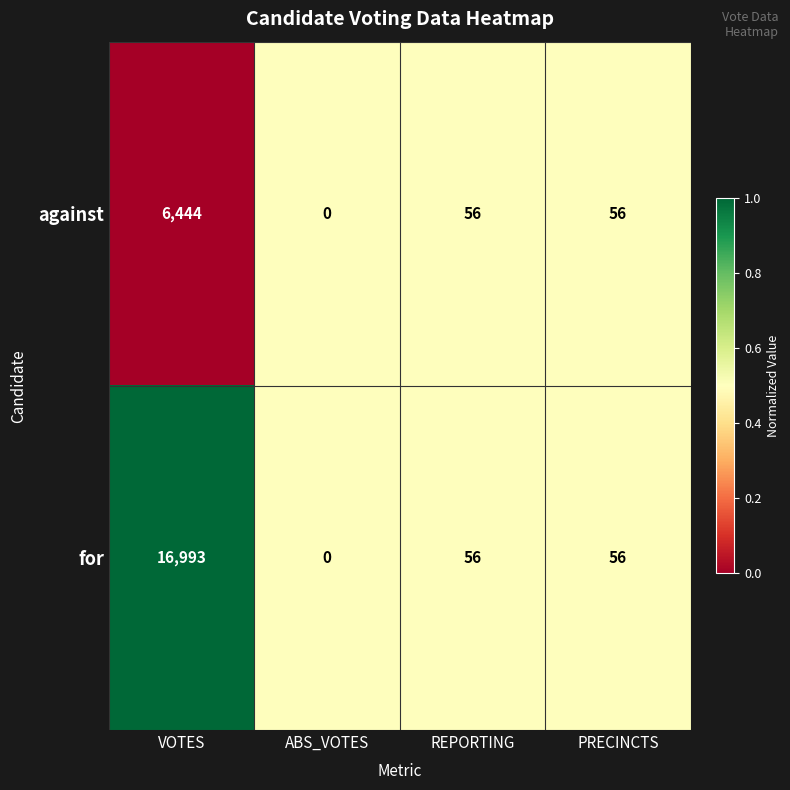

Count the number of data series in this chart.

2